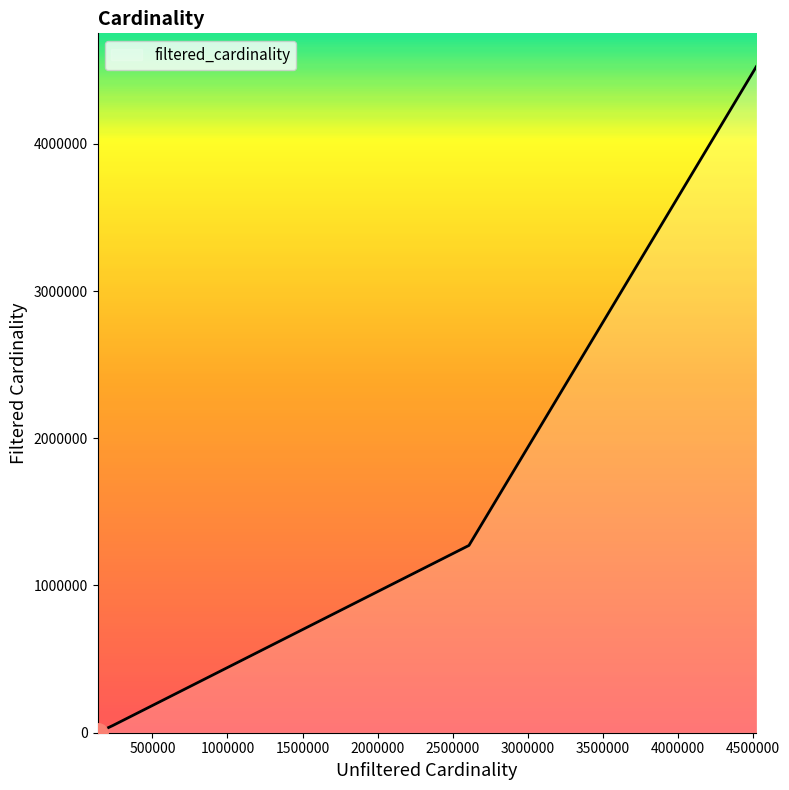

Reading left to right, extract all data points from this chart.

1	48302	1271989	4523930